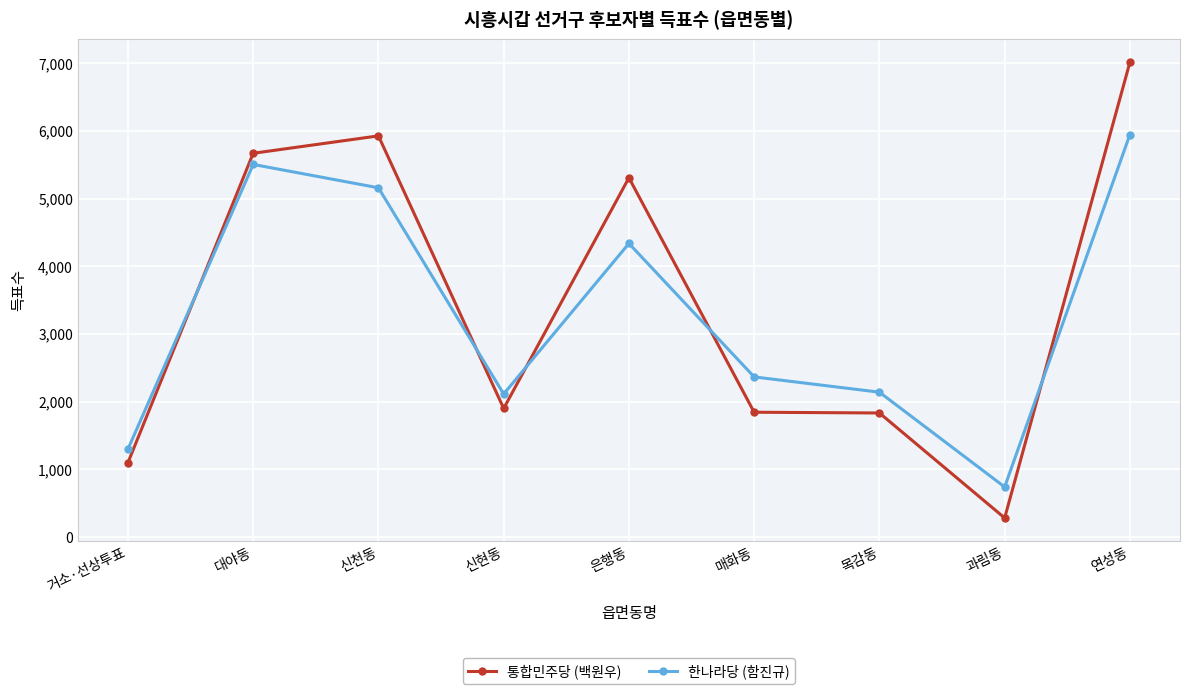

What is the sum of the 한나라당 (함진규) values at 과림동 and 대야동?

6245